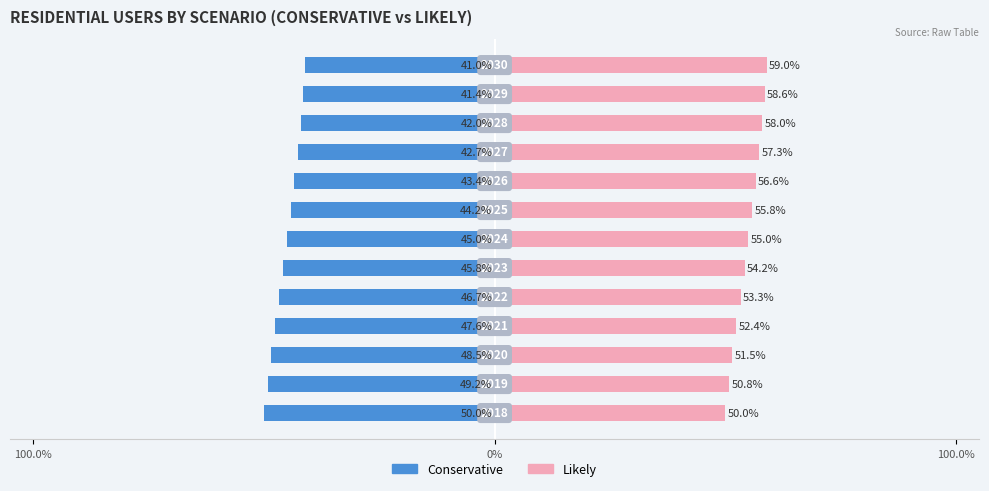

What is the maximum value for Likely?

59.0